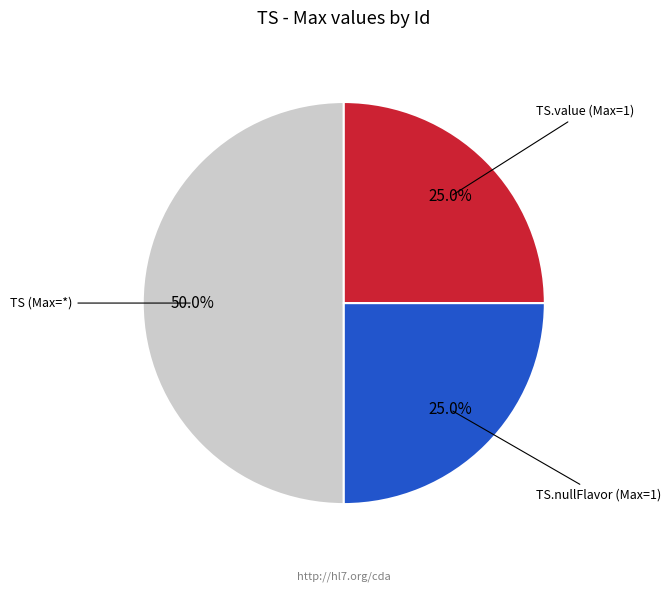

How many segments does this pie chart have?

3